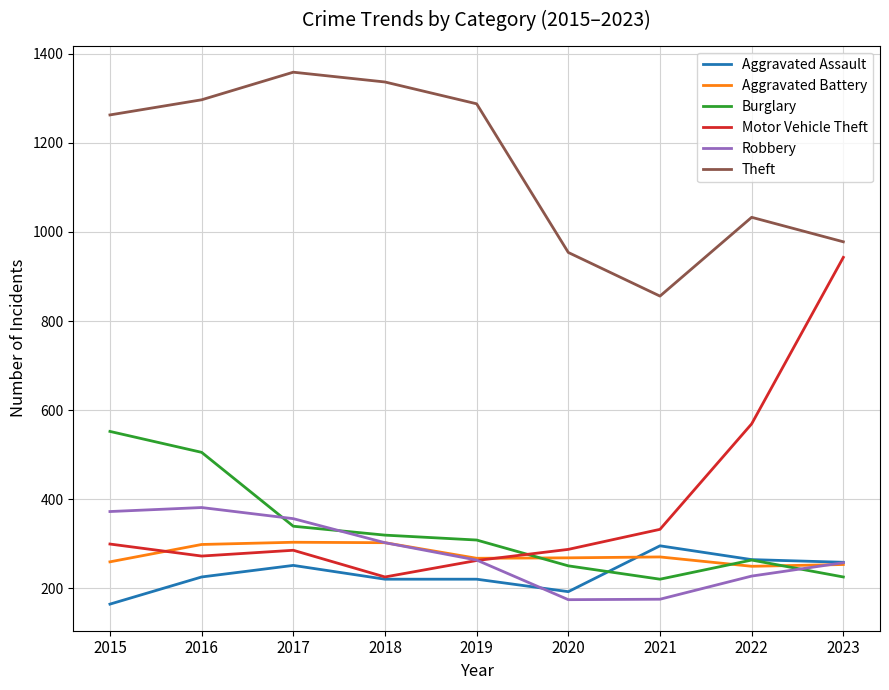

What is the smallest value displayed?

164